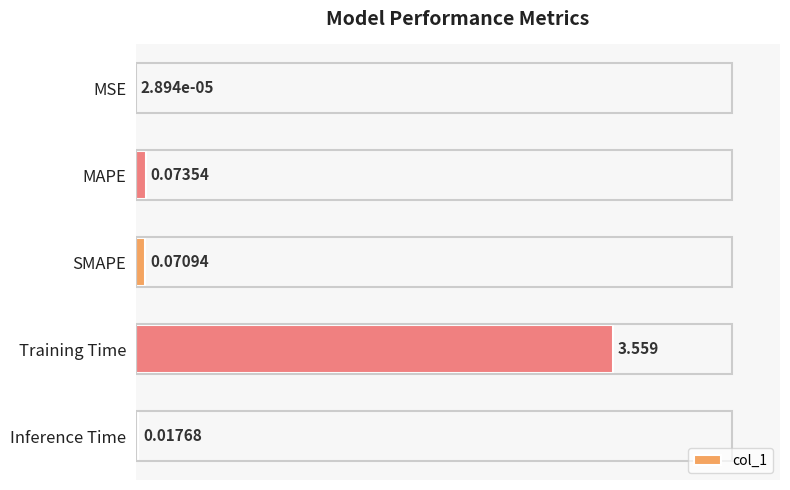

Where is the data nearest to the value 1?

MAPE